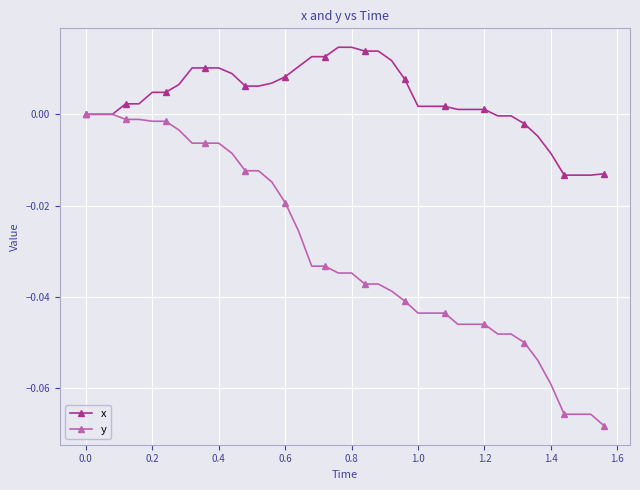

Rank the series by their average value, from lowest to highest.

y, x